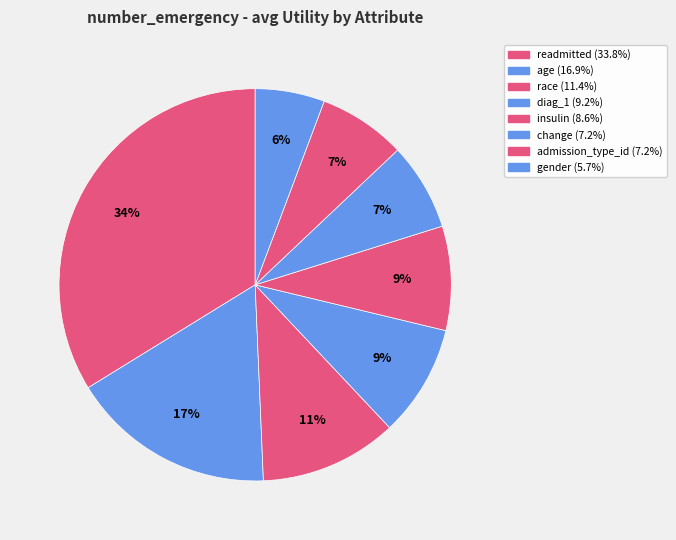

What percentage is the admission_type_id slice, to the nearest percent?

7%